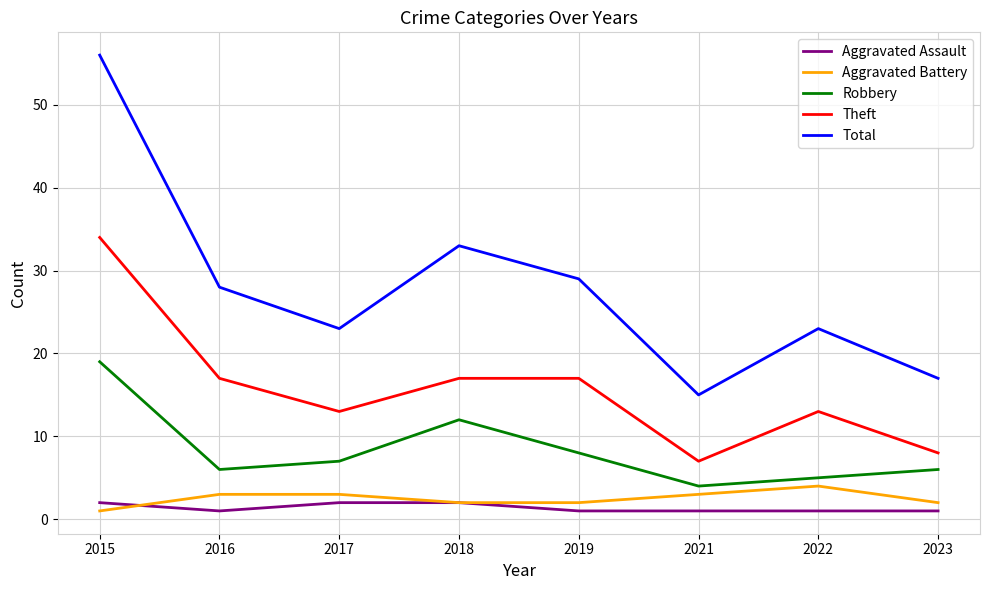

Is the value of Aggravated Assault at 2019 greater than the value of Total at 2023?

No